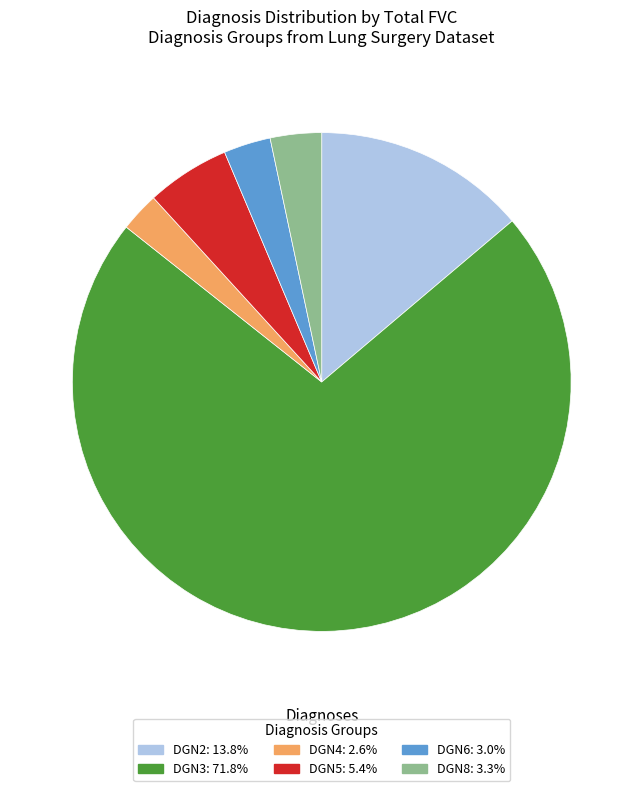

What is the ratio of the value at DGN2: 13.8% to the value at DGN4: 2.6%?

5.4